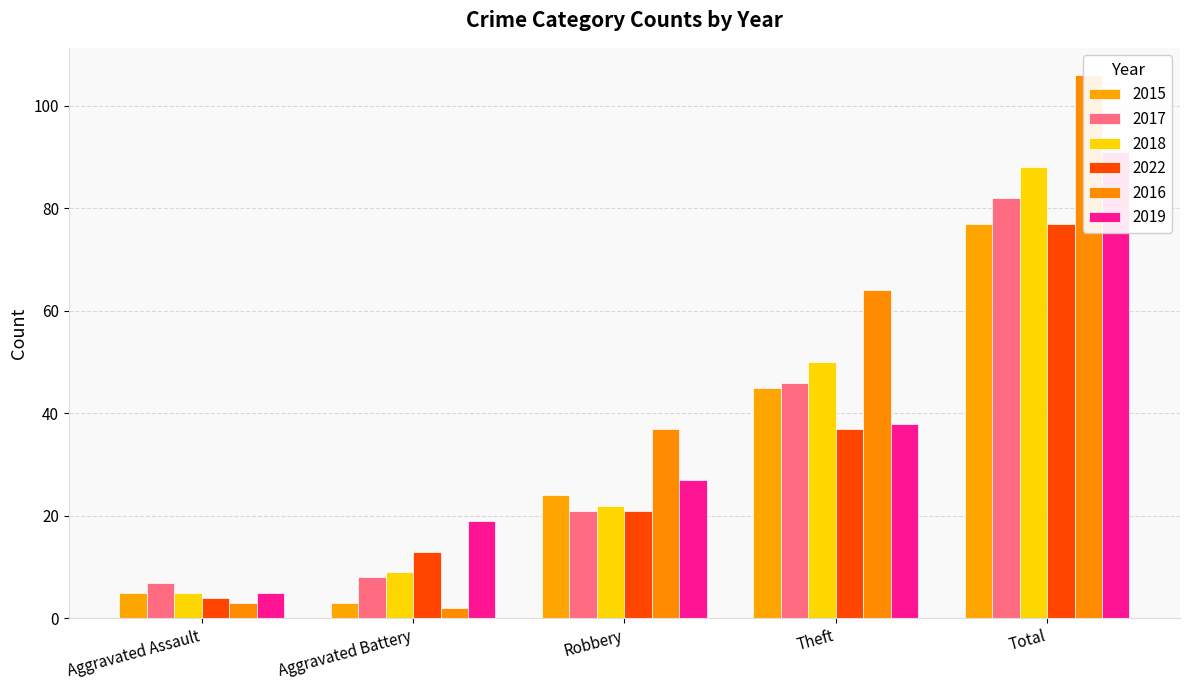

What is the sum of the 2017 values at Robbery and Total?

103